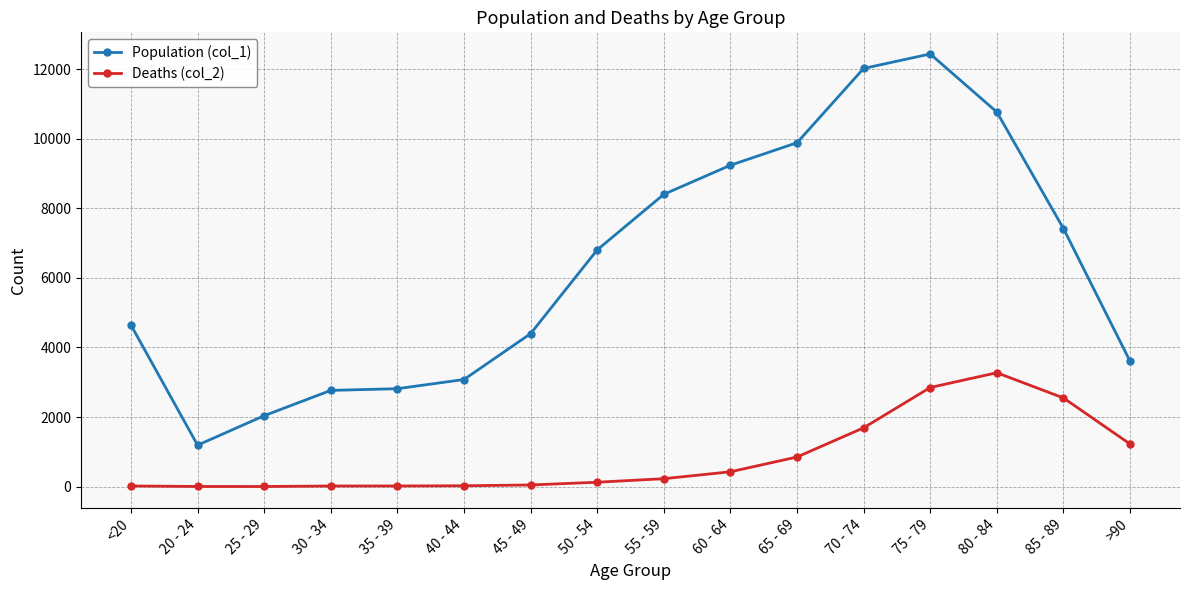

Is this an area chart (filled region under the line)?

No